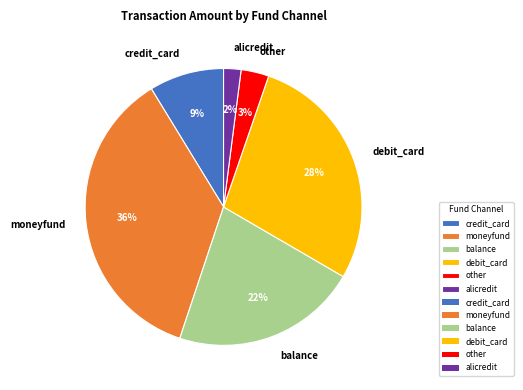

Is there any slice that represents more than half of the pie?

No